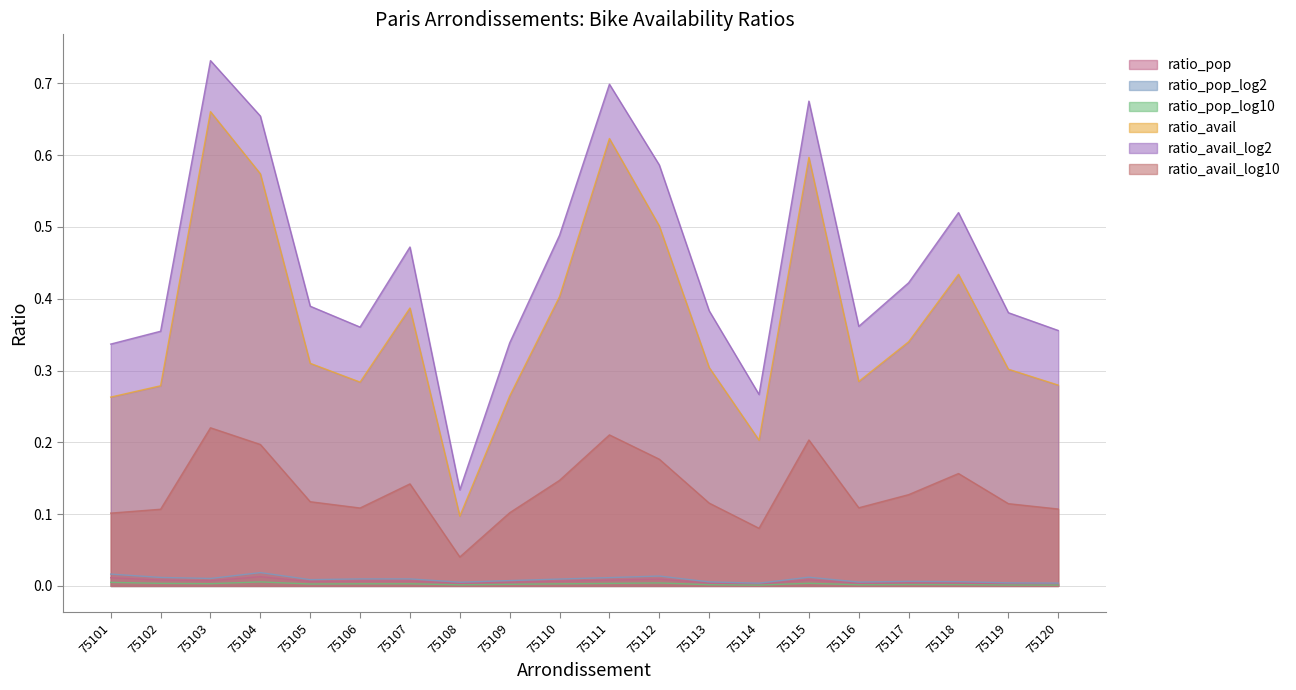

Count the ratio_avail_log2 values in the range 0 to 1.

20